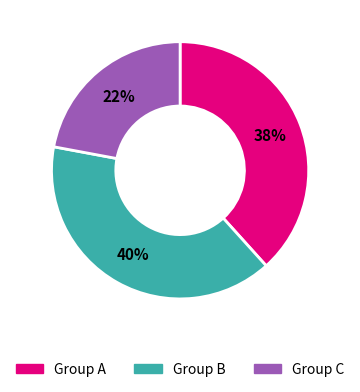

To the nearest percent, what is the difference between the largest and smallest slice percentages?

18%